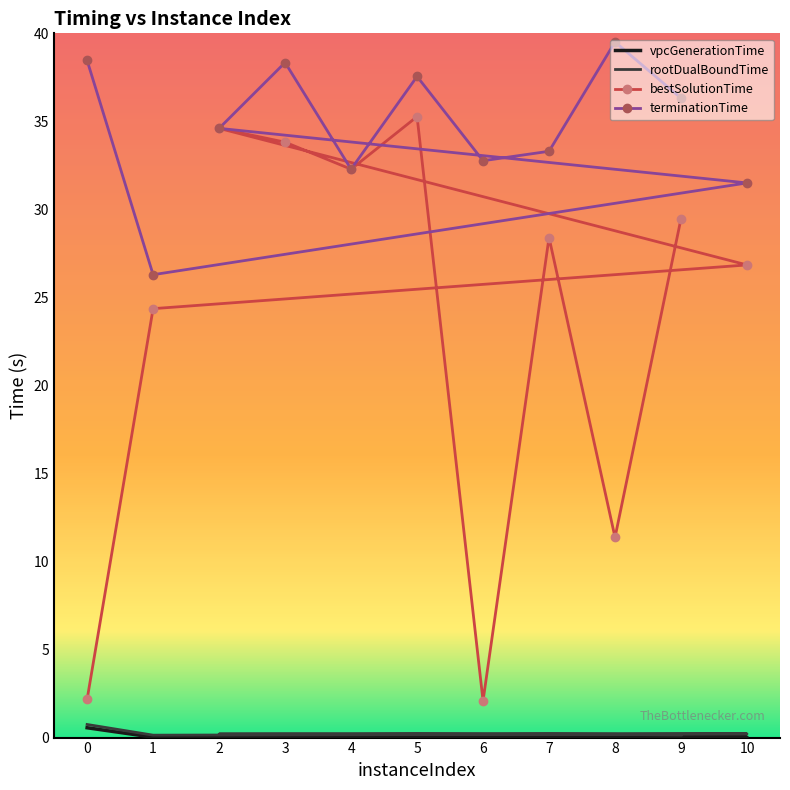

What is the difference between the highest and lowest values at 2?

34.6